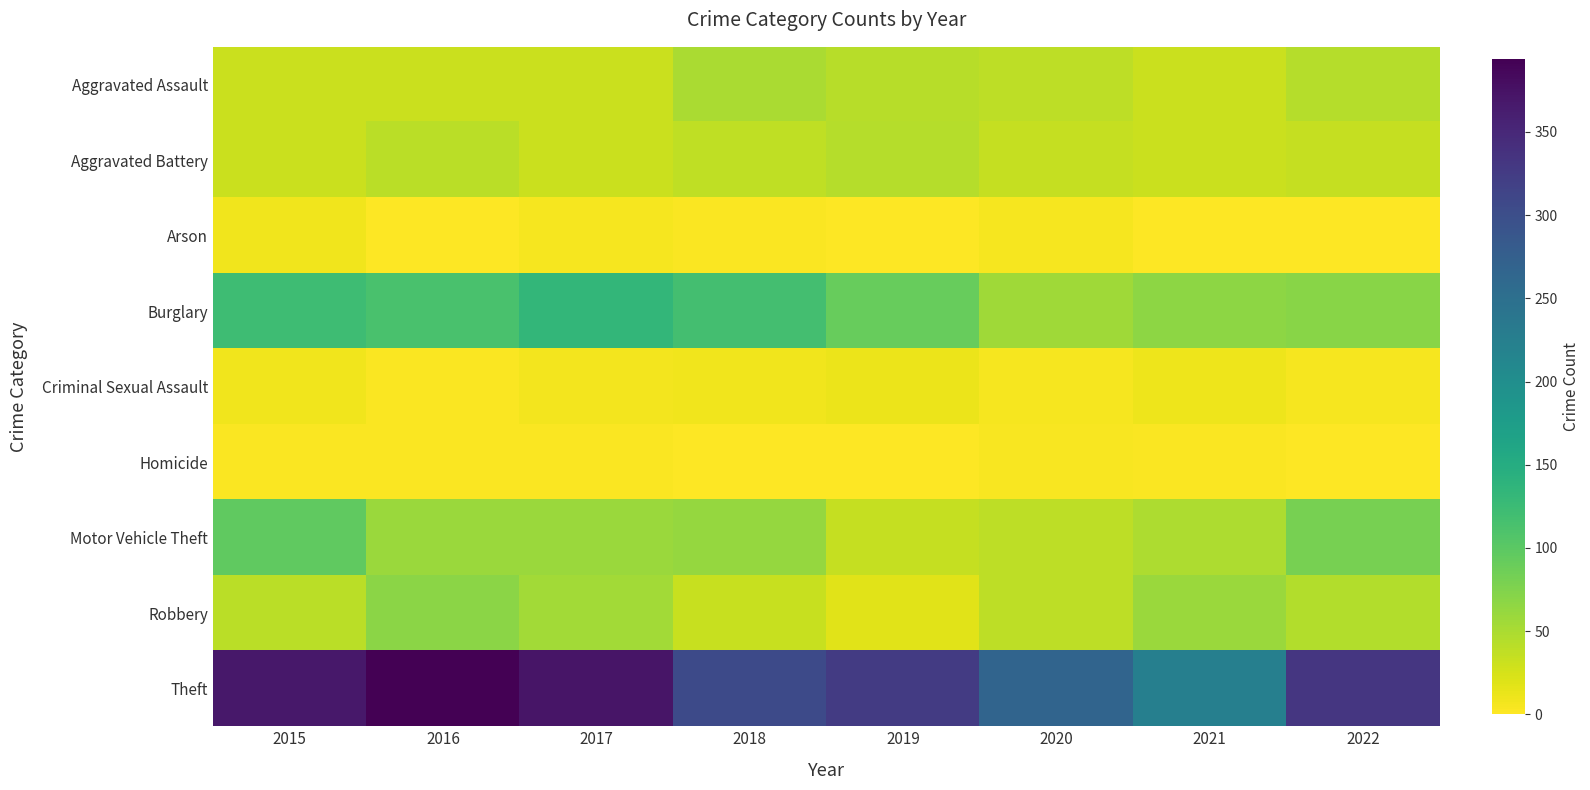

At 2016, list the series in order from smallest to largest.

Arson, Criminal Sexual Assault, Homicide, Aggravated Assault, Aggravated Battery, Motor Vehicle Theft, Robbery, Burglary, Theft